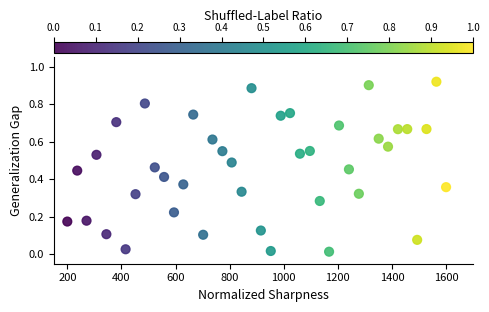

What is the range of X values (max minus min)?

1400.0